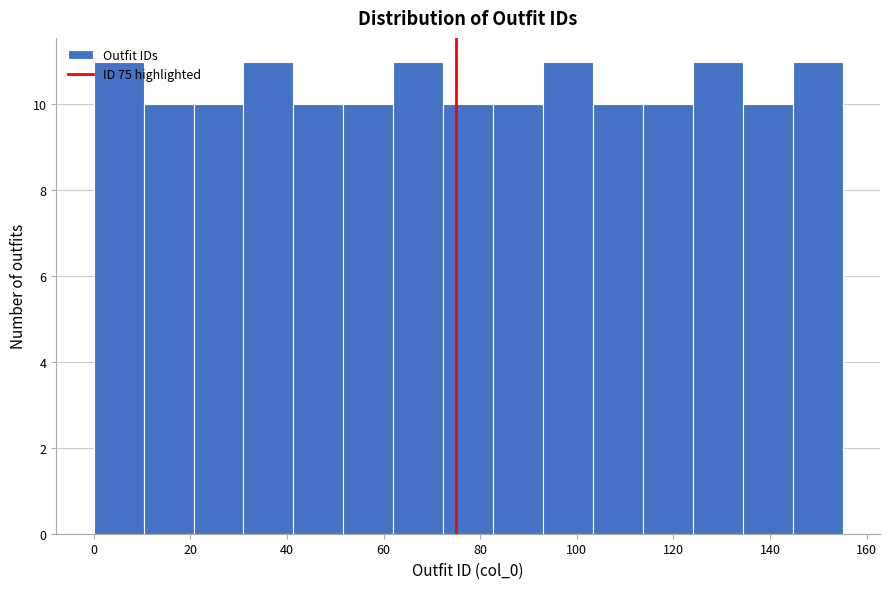

Reading left to right, list every bar in this chart as the range it spans on the x-axis followed by its height. Neither the bar edges nor the heights are printed on the chart, so give them approximately, as read against the axes.

0 to 10: 11
10 to 20: 10
20 to 32: 10
32 to 42: 11
42 to 52: 10
52 to 62: 10
62 to 72: 11
72 to 82: 10
82 to 94: 10
94 to 104: 11
104 to 114: 10
114 to 124: 10
124 to 134: 11
134 to 144: 10
144 to 156: 11